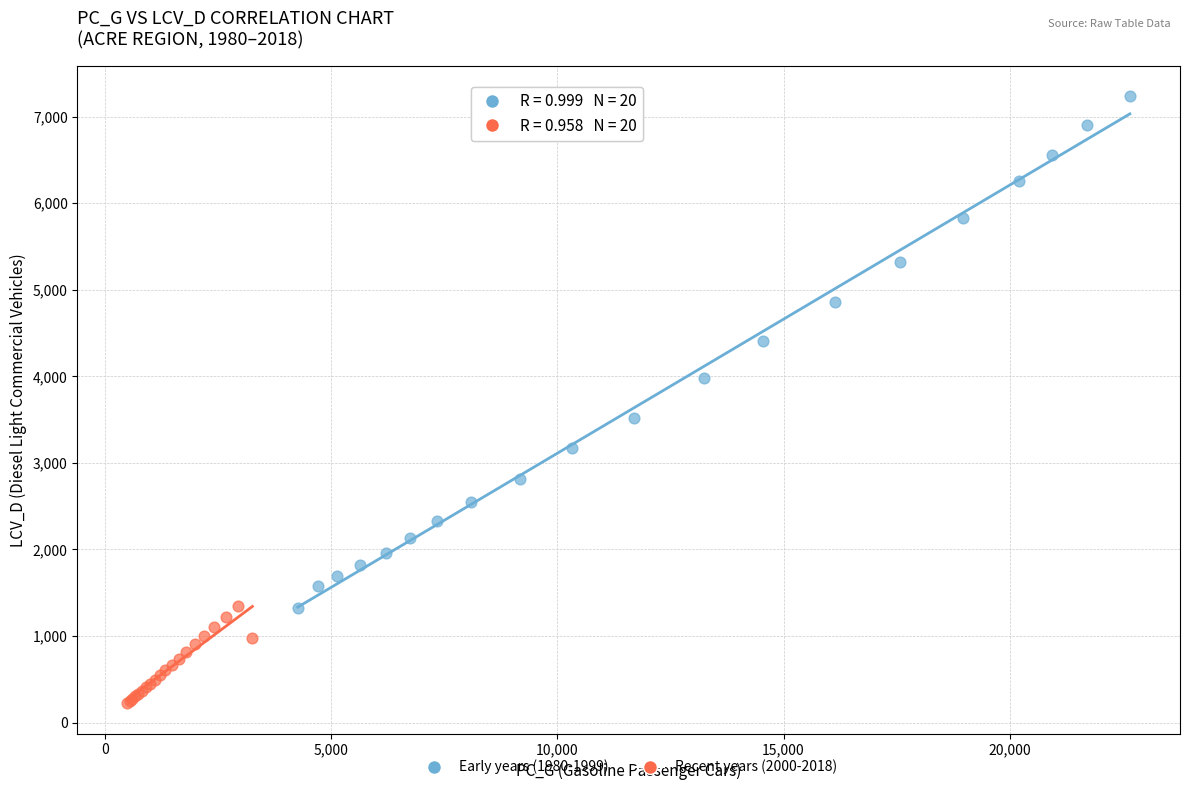

Which series contains the highest Y value?

Early years (1980-1999)